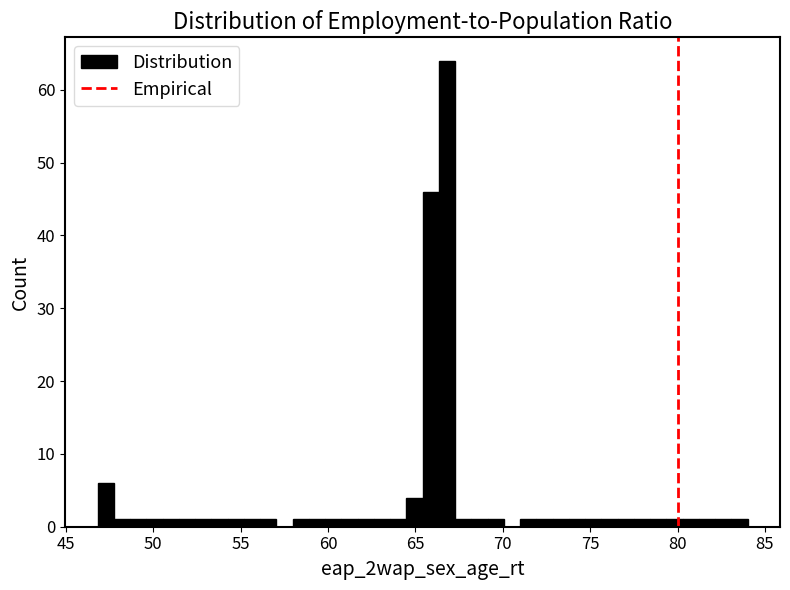

Around what value on the x-axis is the tallest bar? Give the approximate position of its centre, as read against the axis.

67.0